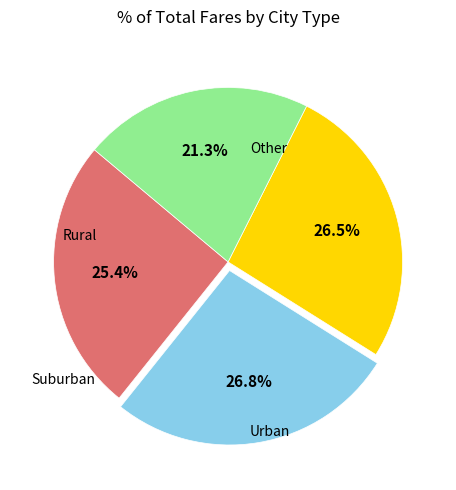

To the nearest percent, what is the difference between the largest and smallest slice percentages?

6%